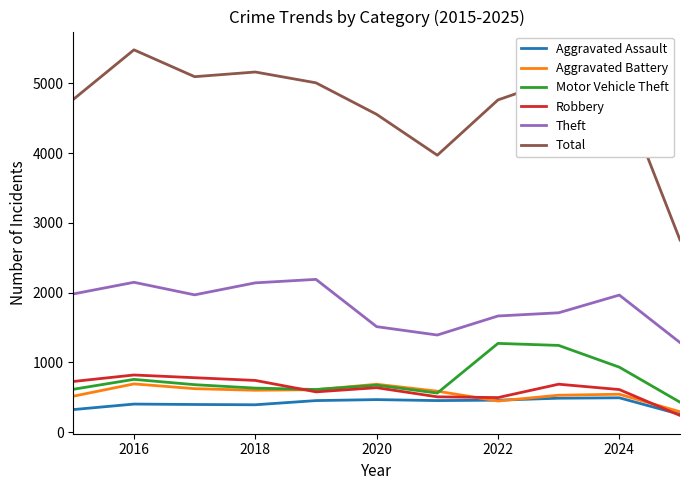

True or false: Motor Vehicle Theft and Theft cross at least once.

False